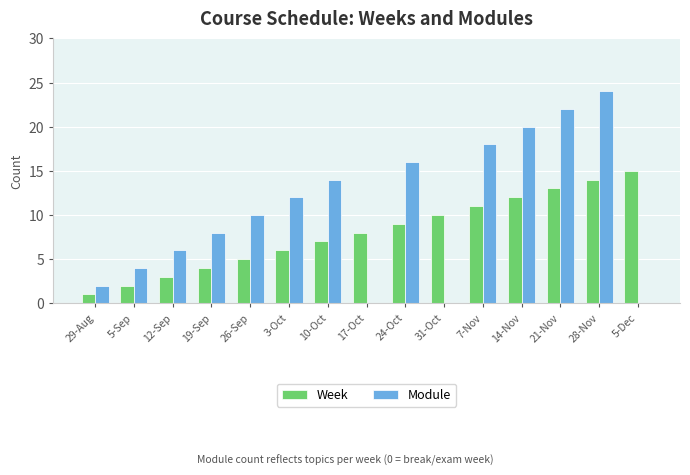

What is the highest value of the Week series?

15